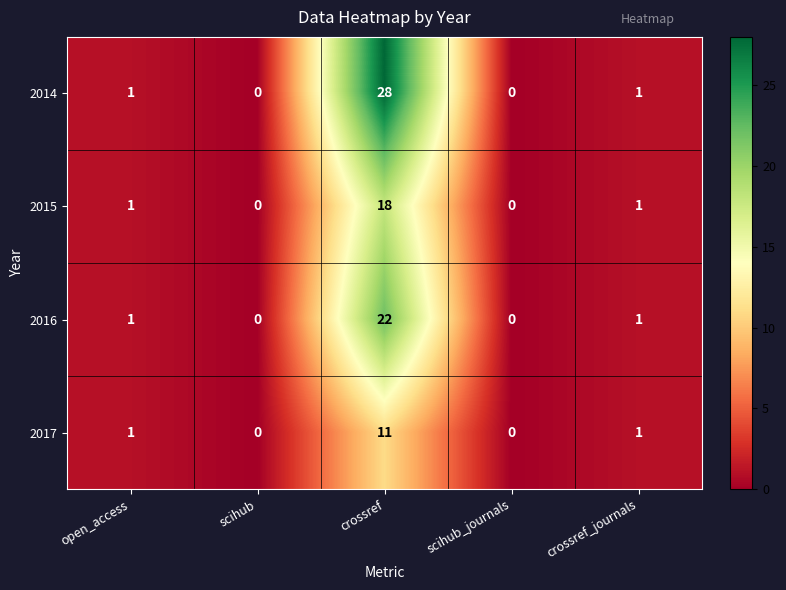

True or false: 2014 has a value of 1 at open_access.

True